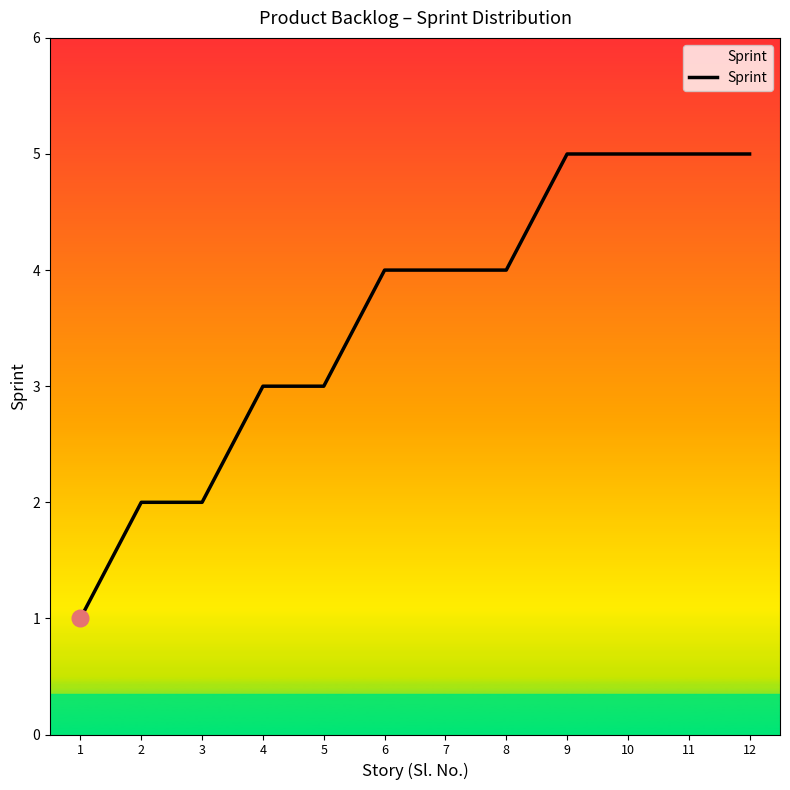

Count the values in the range 3 to 5.

9